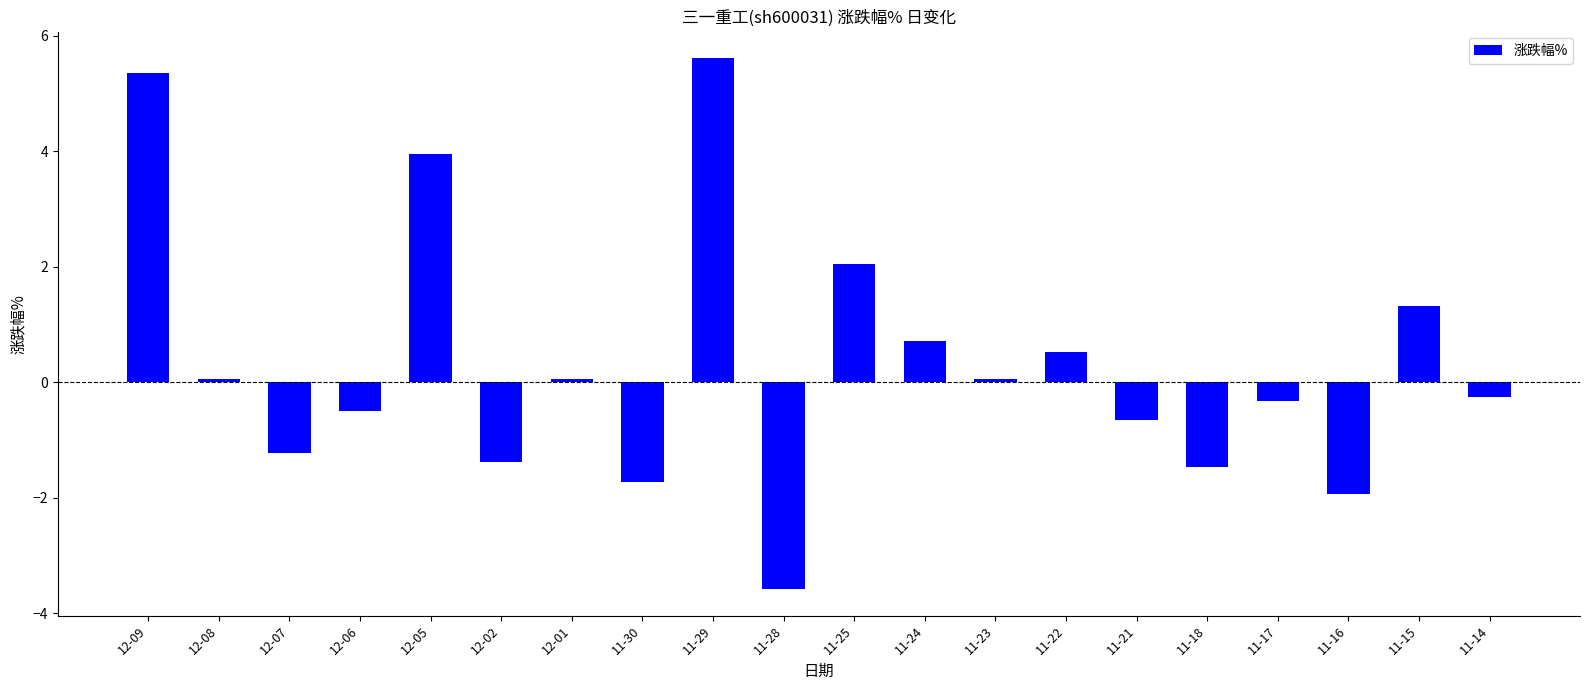

True or false: the data shows 5.4 at 12-09.

True